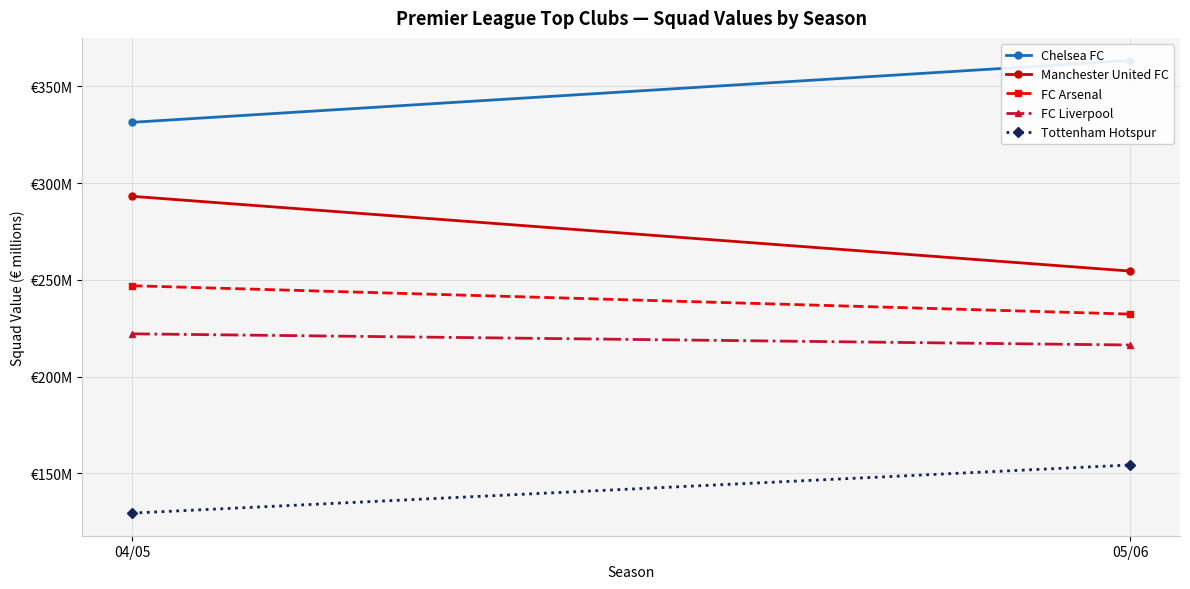

What is the sum of the FC Arsenal values at 04/05 and 05/06?

479.3